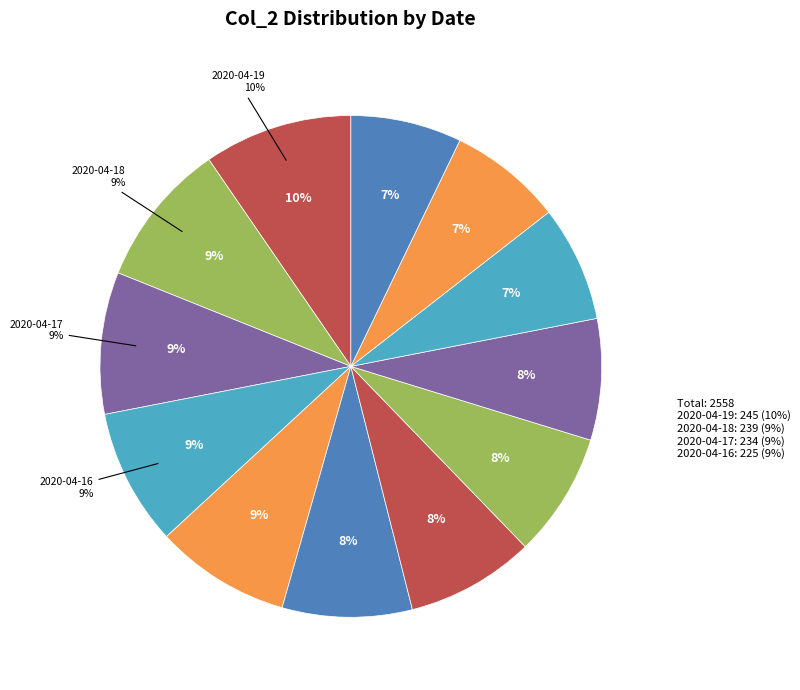

To the nearest percent, what is the difference between the largest and smallest slice percentages?

2%